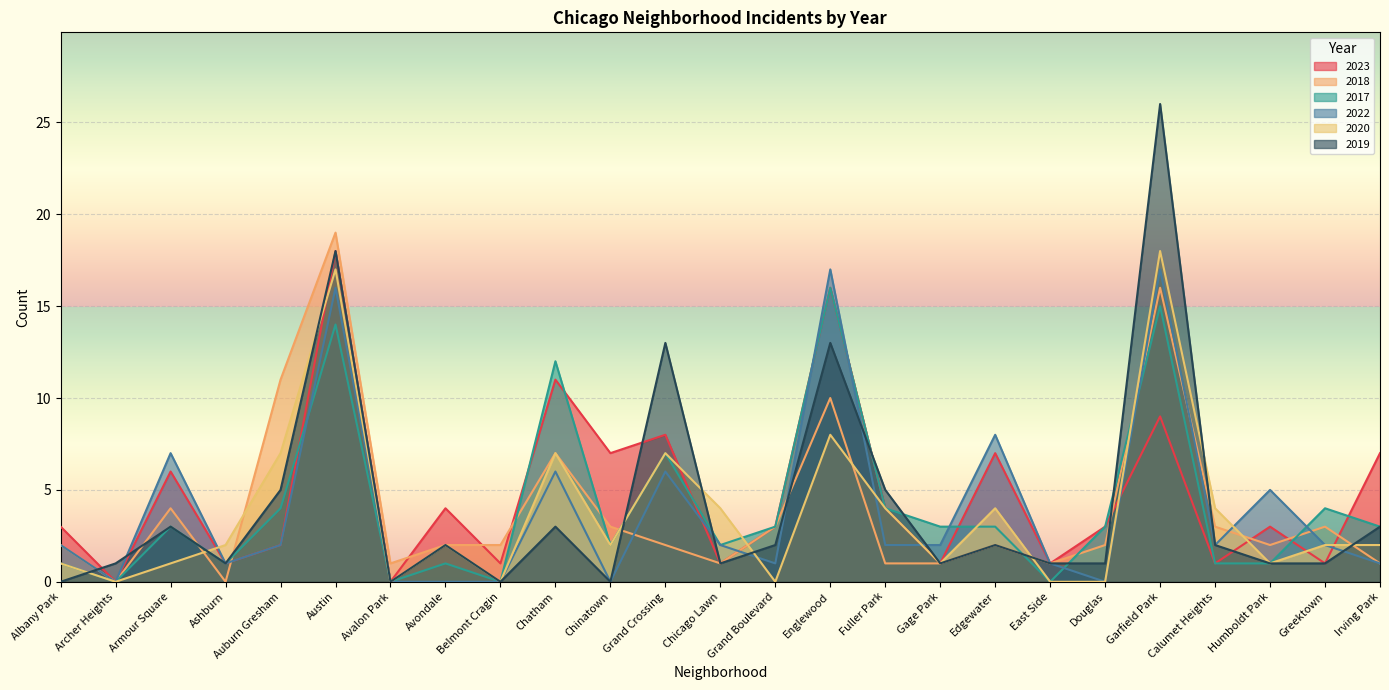

After their last crossing, which series has the higher values: 2022 or 2019?

2019